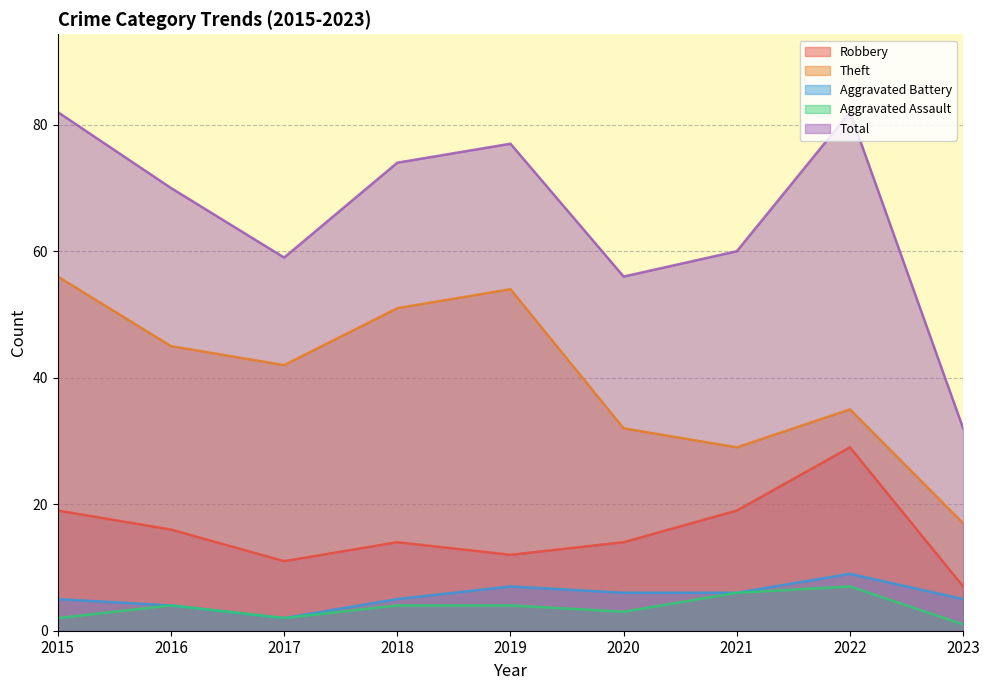

Count the number of data series in this chart.

5